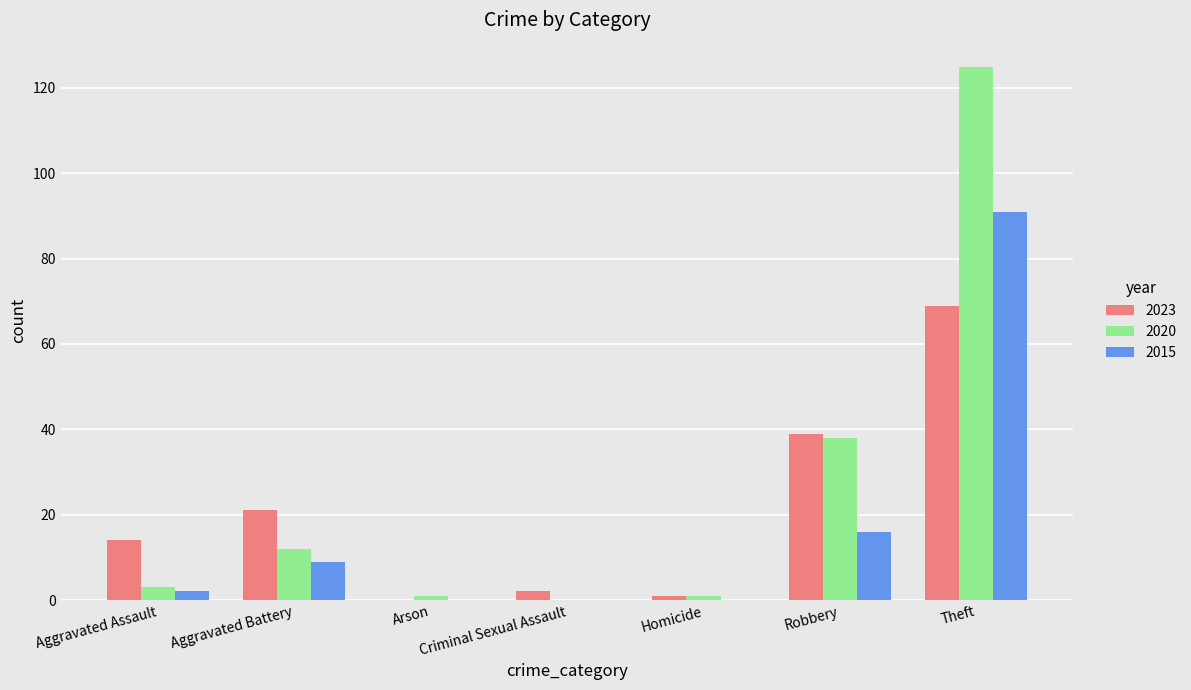

What is the maximum value for 2015?

91